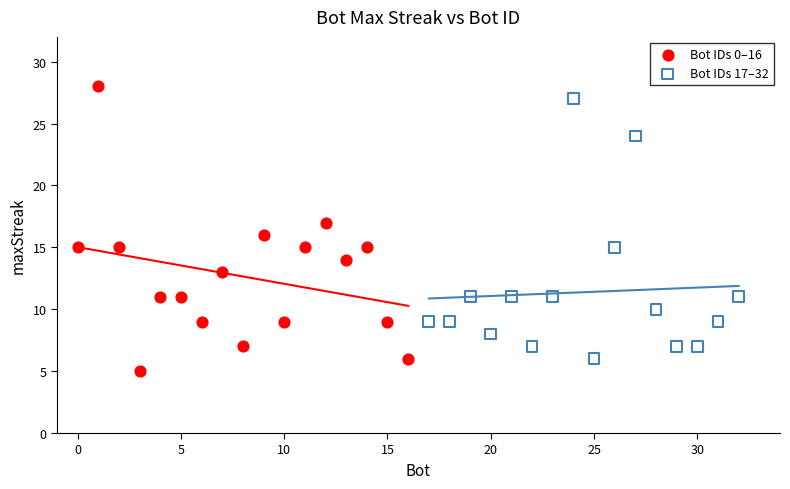

What are all the series names shown in the legend?

Bot IDs 0–16, Bot IDs 17–32